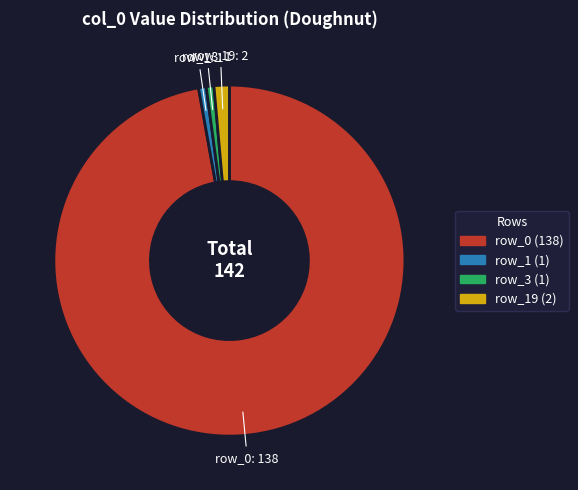

Is there any slice that represents more than half of the pie?

Yes